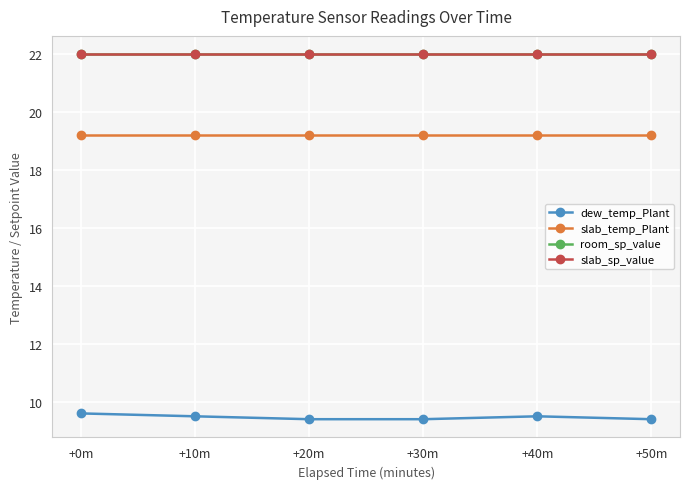

True or false: dew_temp_Plant and slab_sp_value cross at least once.

False